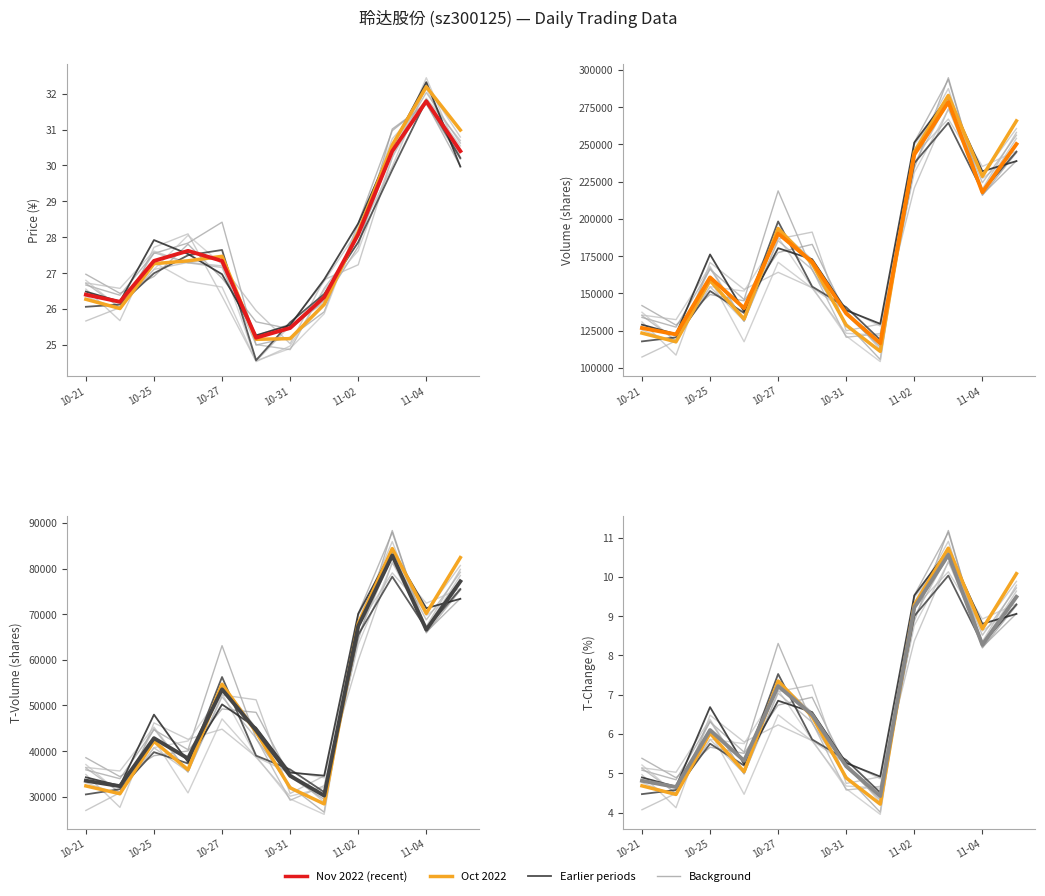

What is the greatest value displayed?

10.7